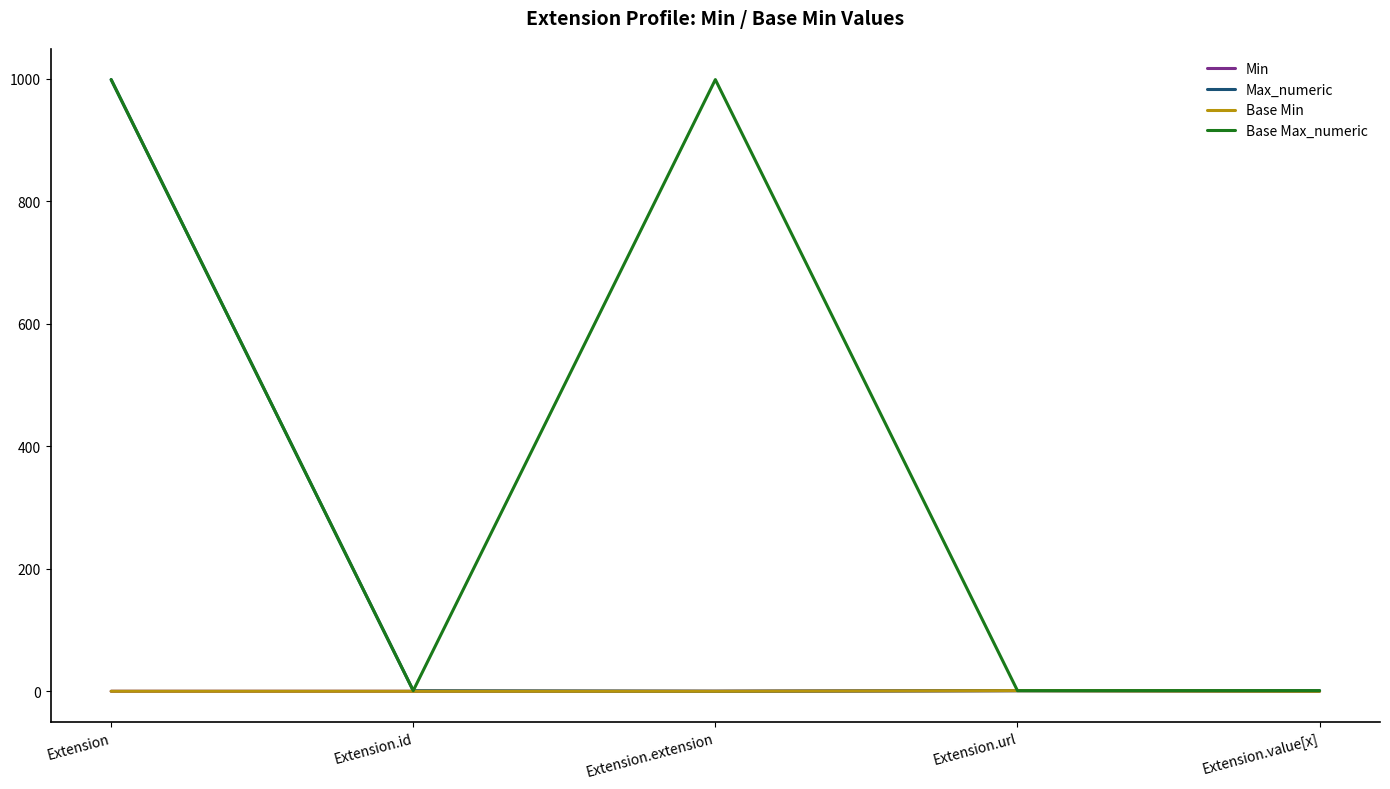

Which series has the widest spread of values?

Max_numeric